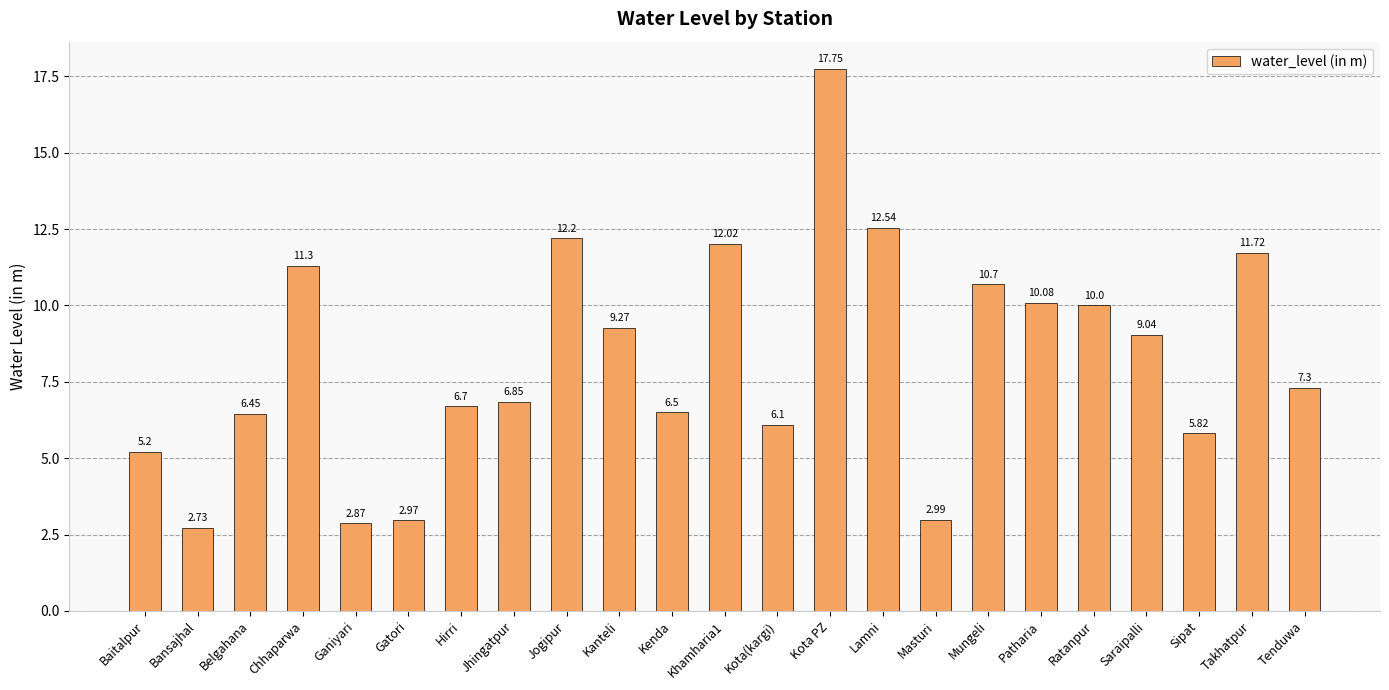

Rank the categories by value from highest to lowest.

Kota PZ, Lamni, Jogipur, Khamharia1, Takhatpur, Chhaparwa, Mungeli, Patharia, Ratanpur, Kanteli, Saraipalli, Tenduwa, Jhingatpur, Hirri, Kenda, Belgahana, Kota(kargi), Sipat, Baitalpur, Masturi, Gatori, Ganiyari, Bansajhal